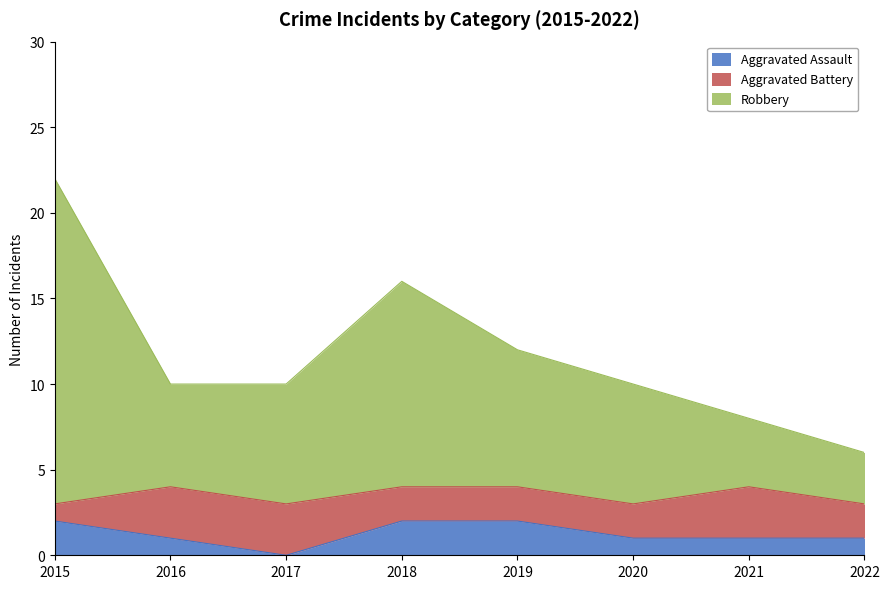

Is it true that Aggravated Assault equals 0 at 2017?

True